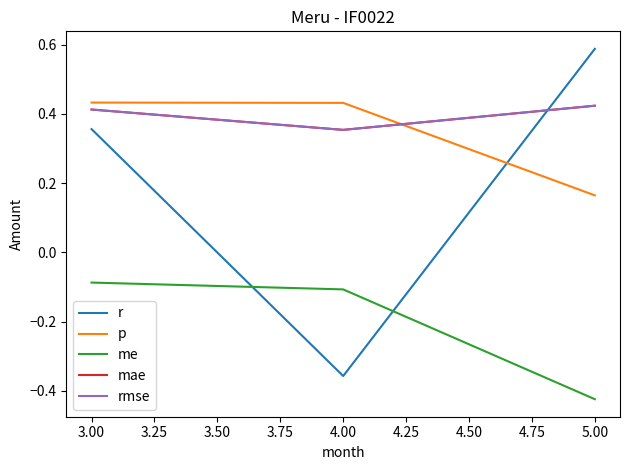

Does the chart have visible grid lines?

No